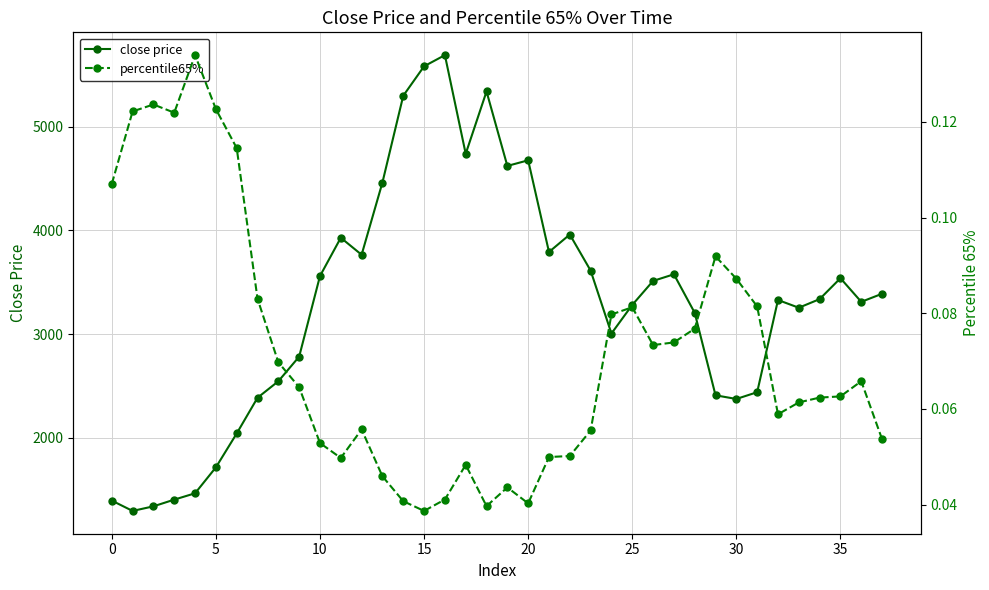

Which series has the largest range (max minus min)?

close price